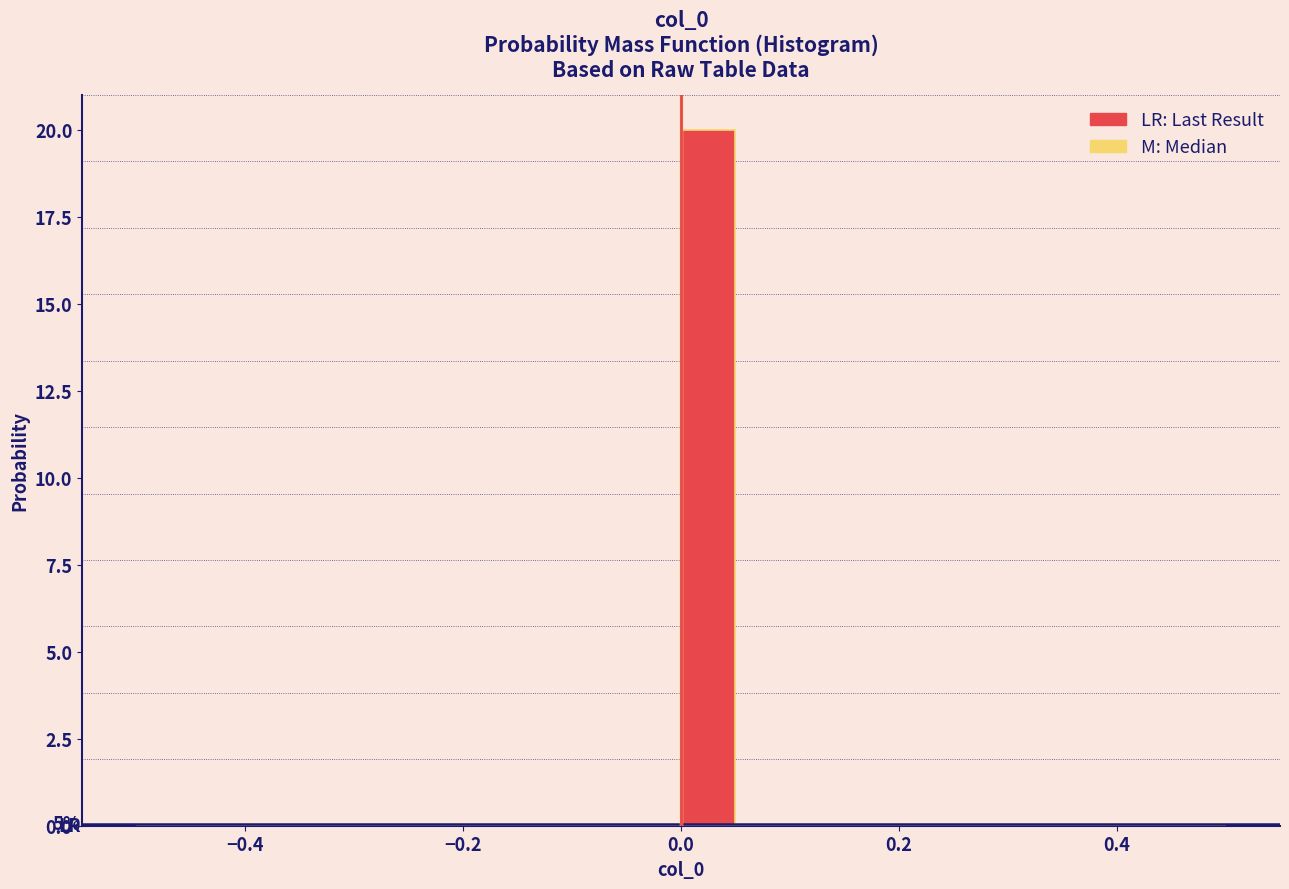

Read against the x-axis, roughly where is the centre of the tallest bar?

0.02